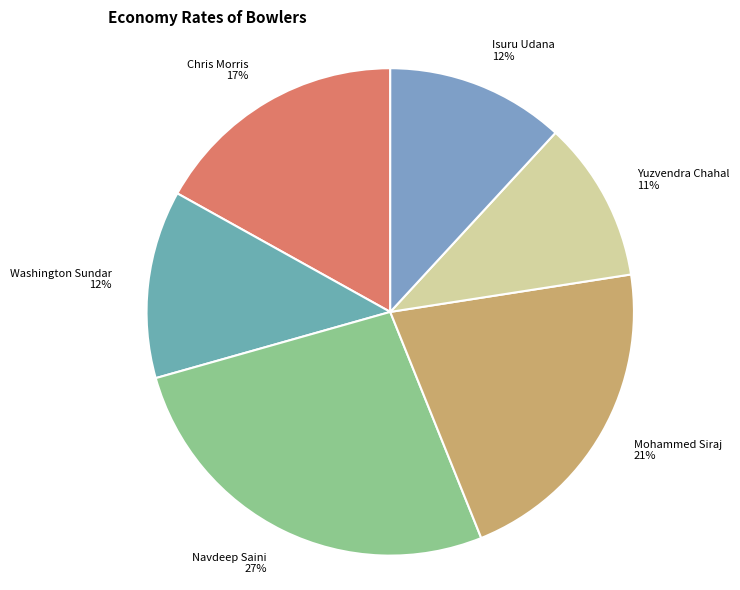

To the nearest percent, what is the difference between the largest and smallest slice percentages?

16%